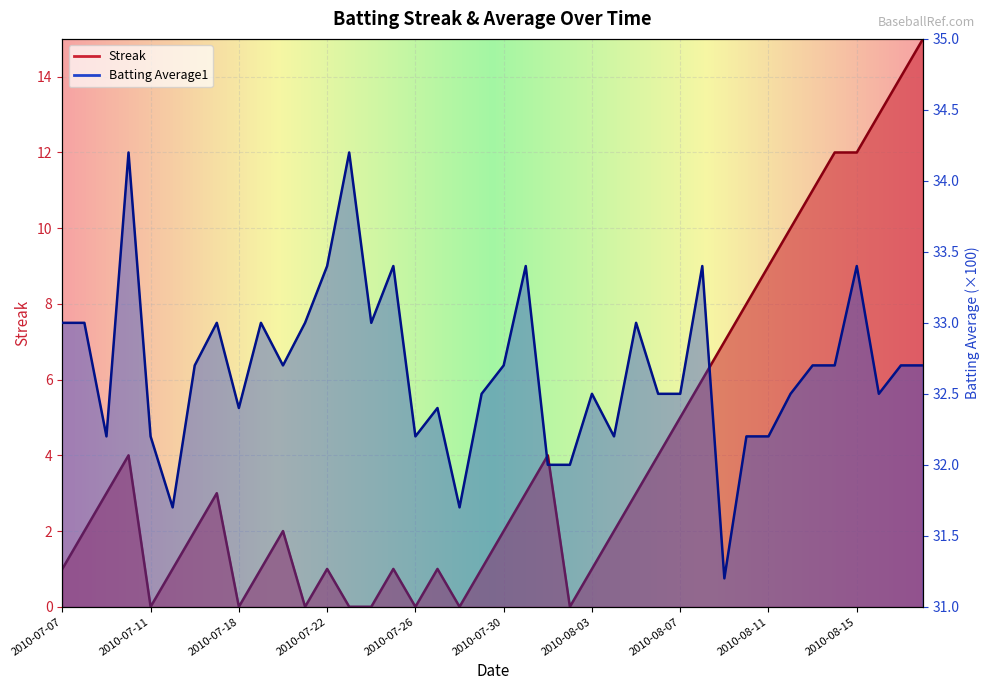

The Streak series shows 1.0 at 2010-07-15. True or false?

True